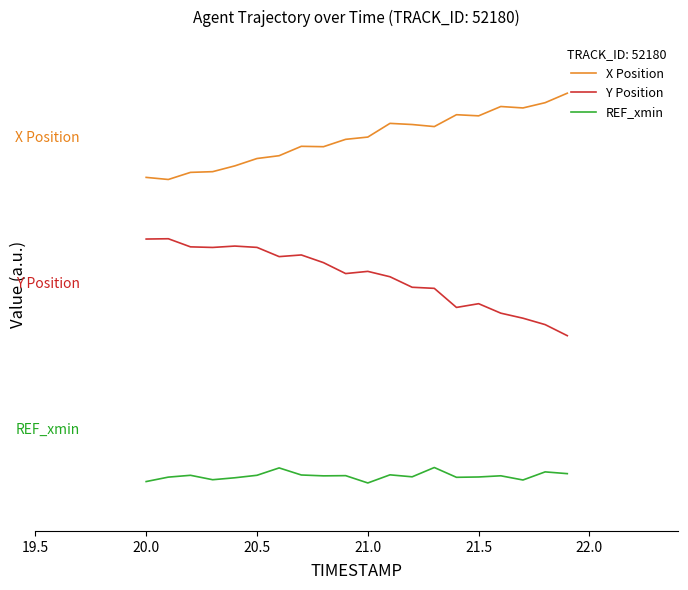

How many interior local valleys does the Y Position series have?

4